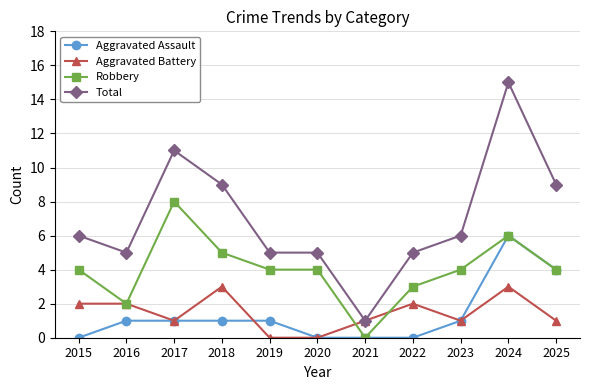

At which category does Aggravated Battery reach its first local valley?

2017